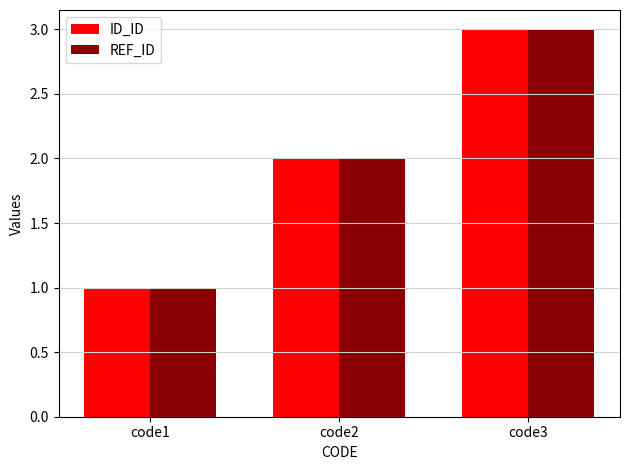

Where is ID_ID nearest to the value 2?

code2